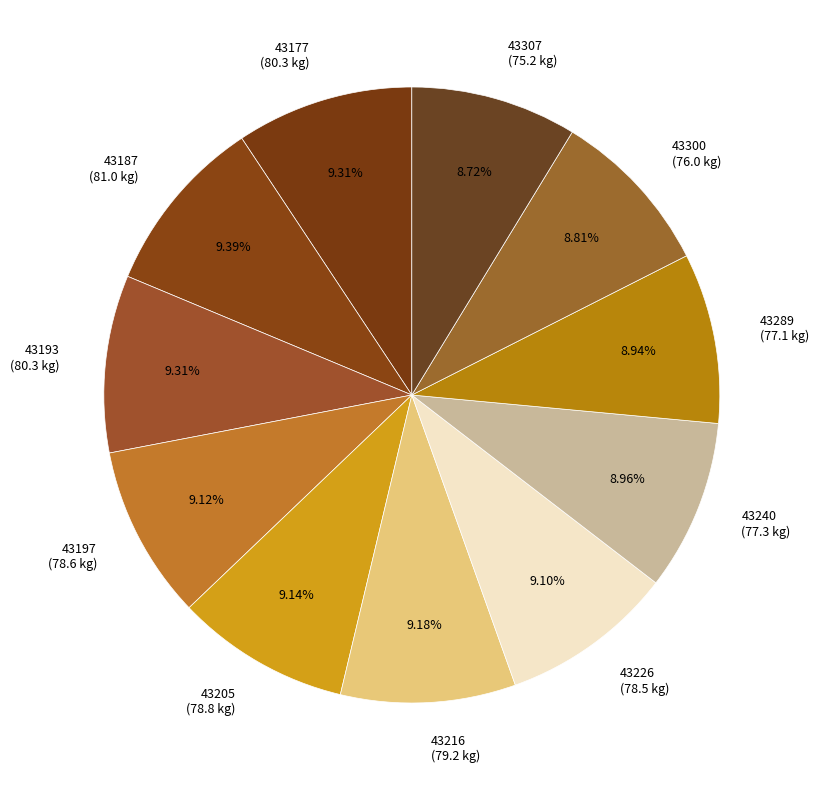

The 43205 slice represents 1% of the pie. True or false?

False